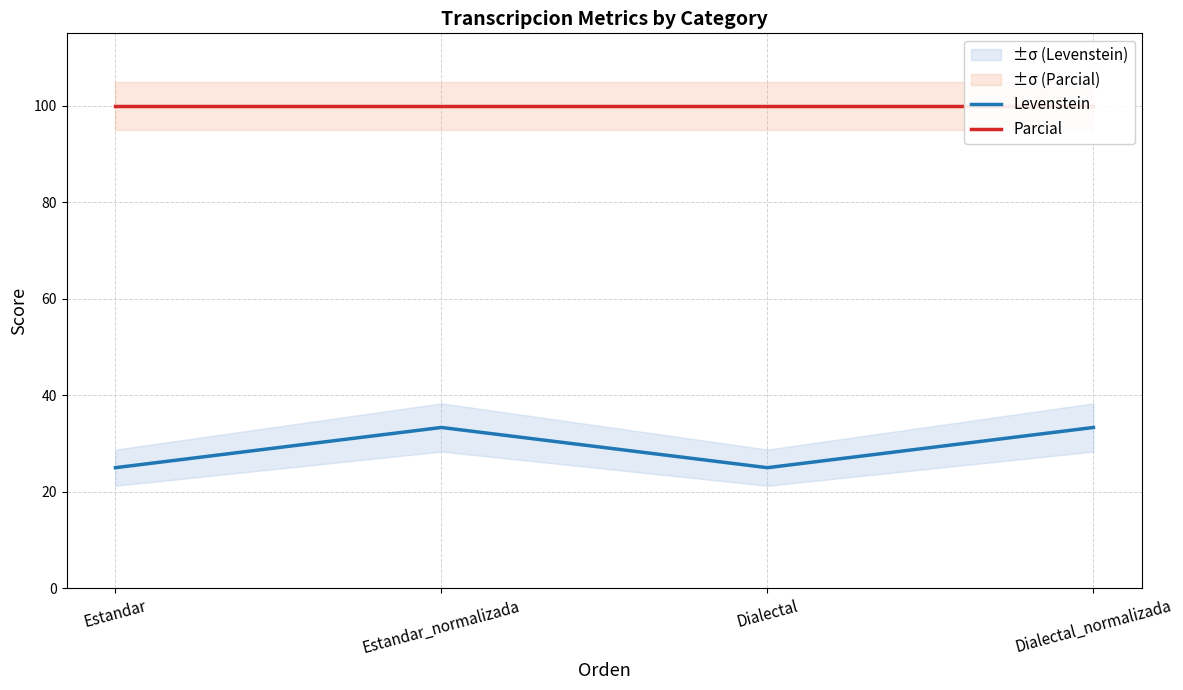

Is this an area chart (filled region under the line)?

No